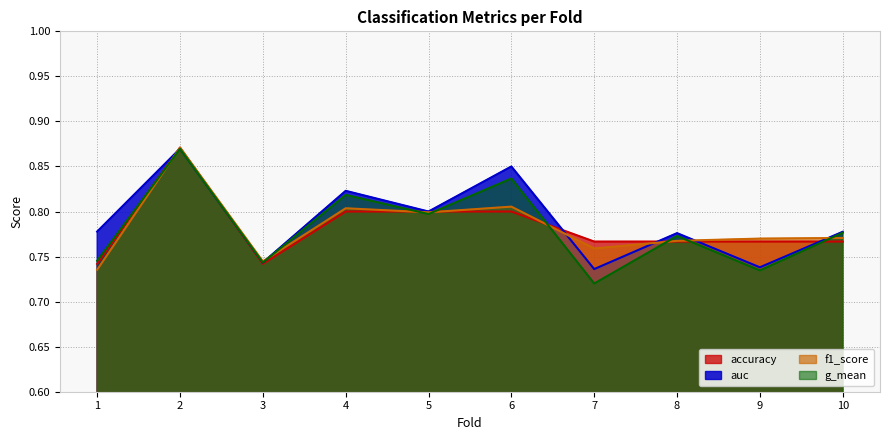

How many lines are shown in the chart?

4